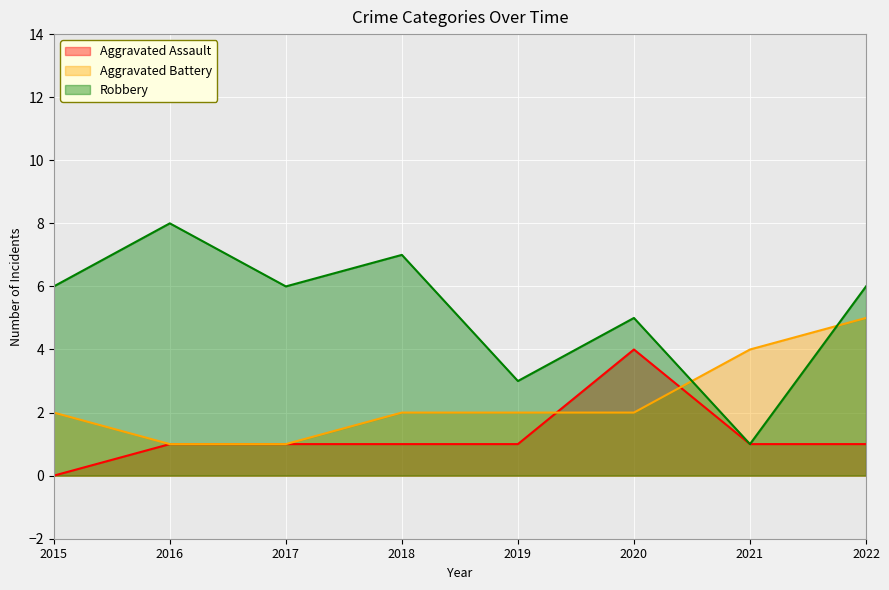

Which series changed the most between 2017 and 2021?

Robbery